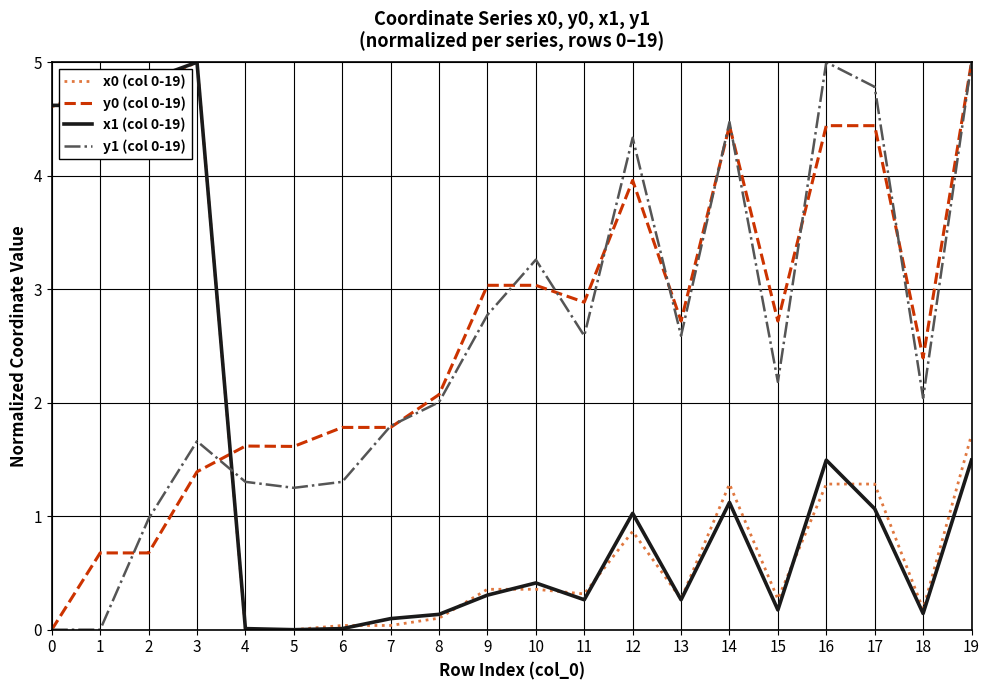

True or false: x1 (col 0-19) has more than 1 points higher than both neighbors.

True